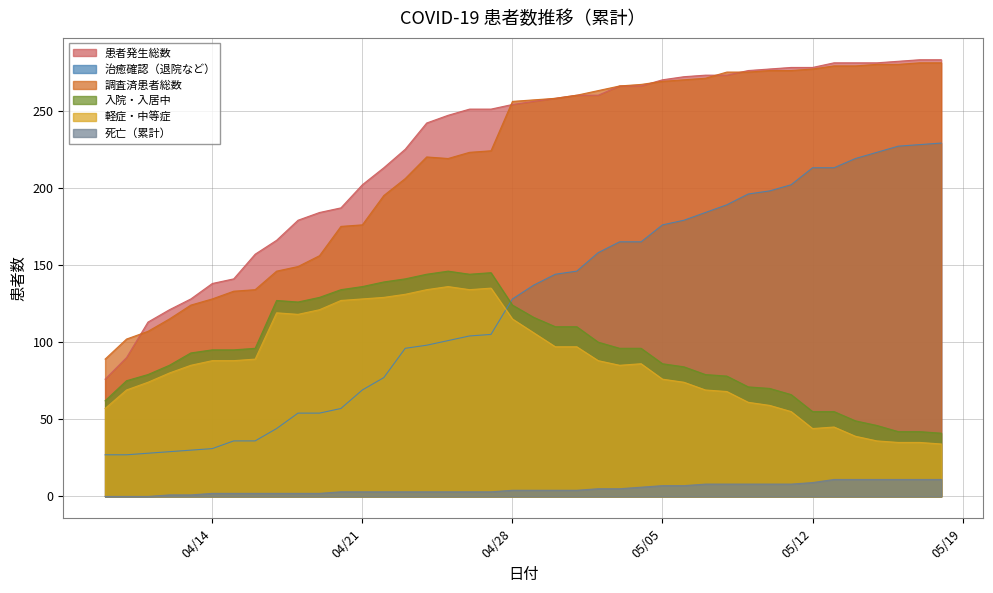

What is the lowest value of the 軽症・中等症 series?

34